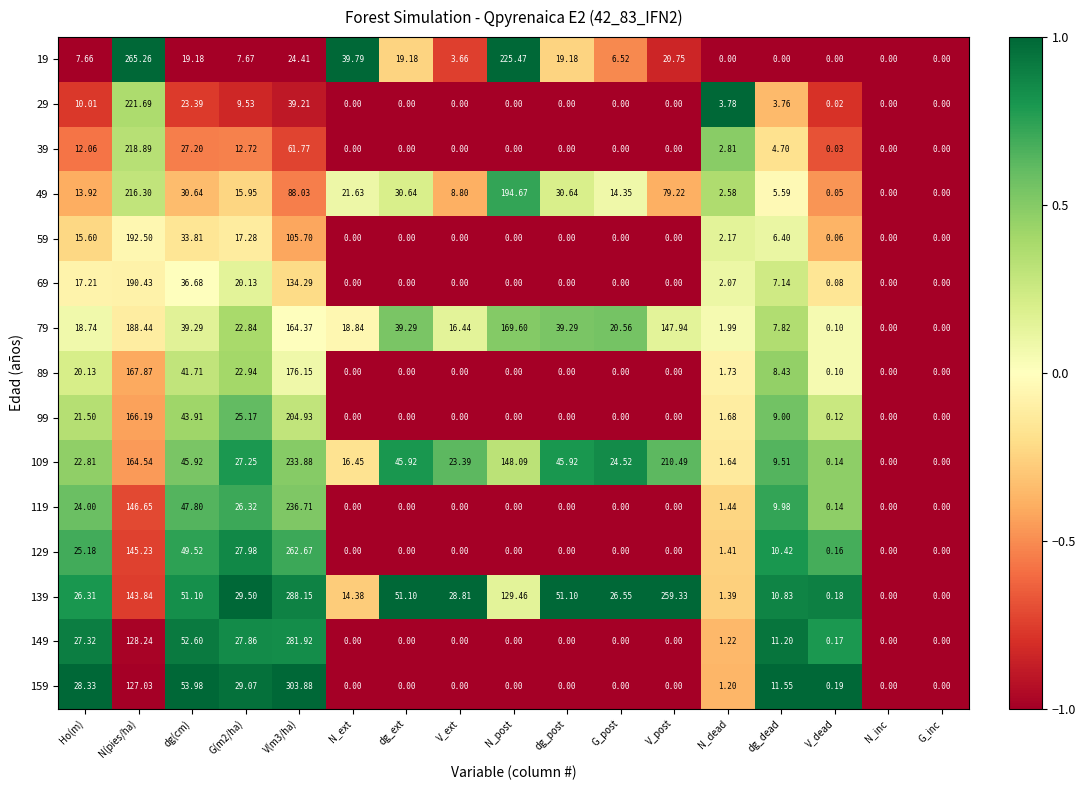

Where is 129 nearest to the value 131?

N(pies/ha)